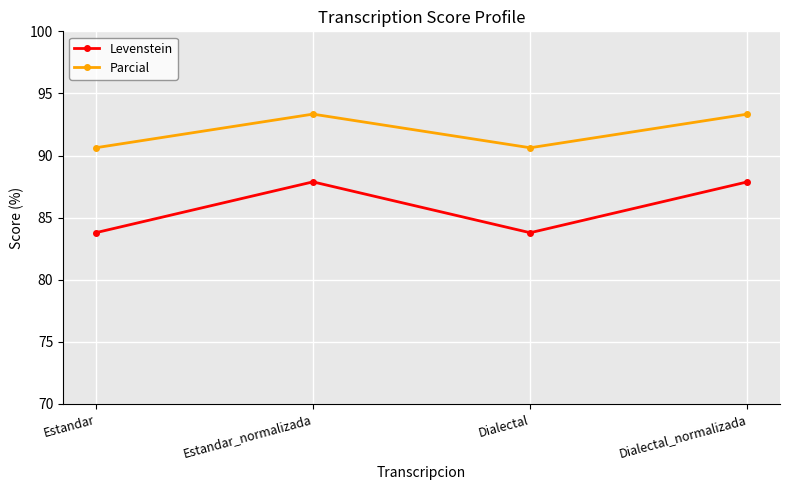

Is the value of Levenstein at Estandar_normalizada greater than the value of Parcial at Dialectal_normalizada?

No